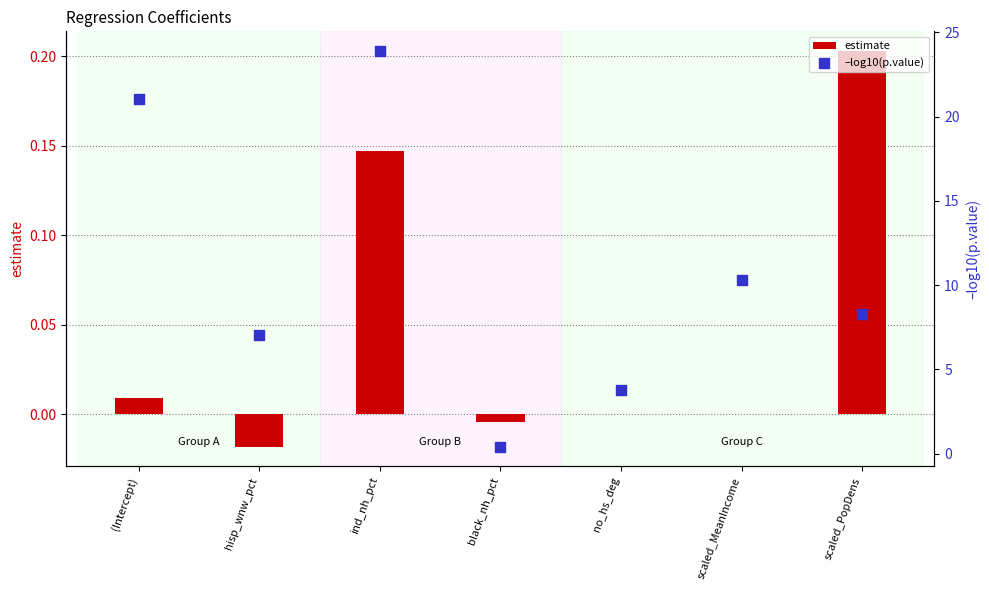

Is the value of –log10(p.value) at no_hs_deg greater than the value of estimate at no_hs_deg?

Yes